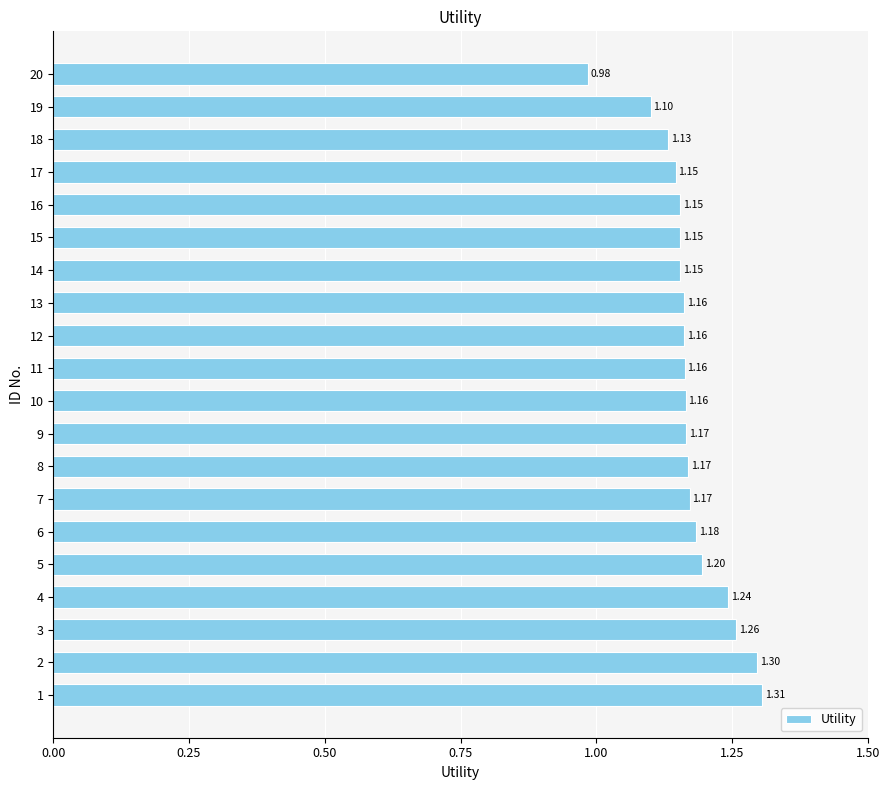

Approximately how many times larger is the value at 12 compared to 19?

1.1